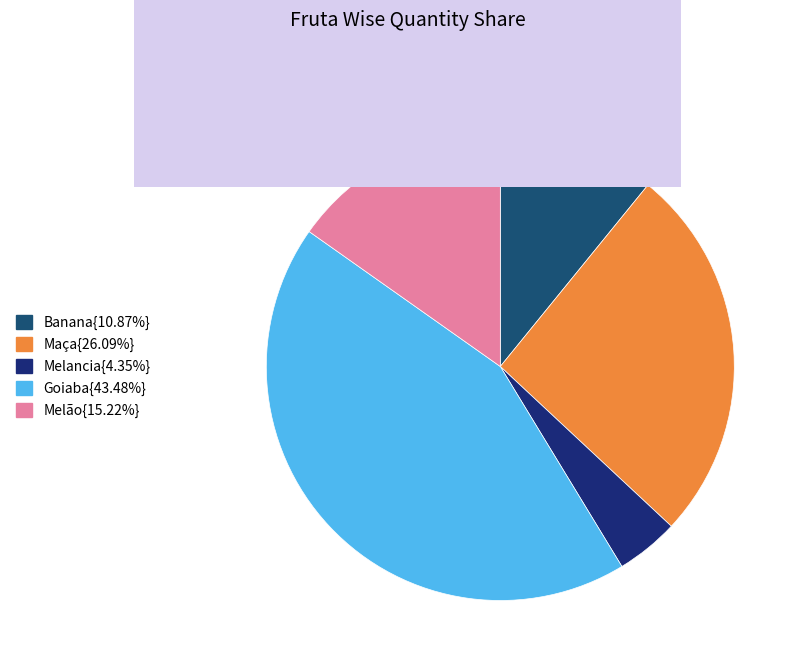

Is there any slice that represents more than half of the pie?

No